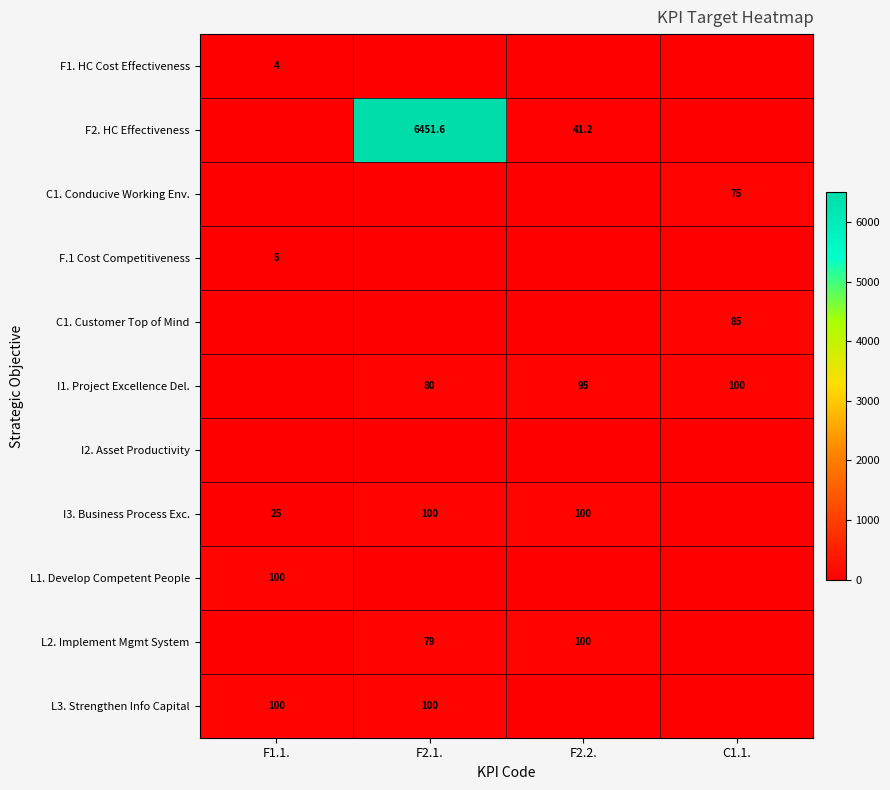

What is the spread (max minus min) of values at F2.1.?

6451.6